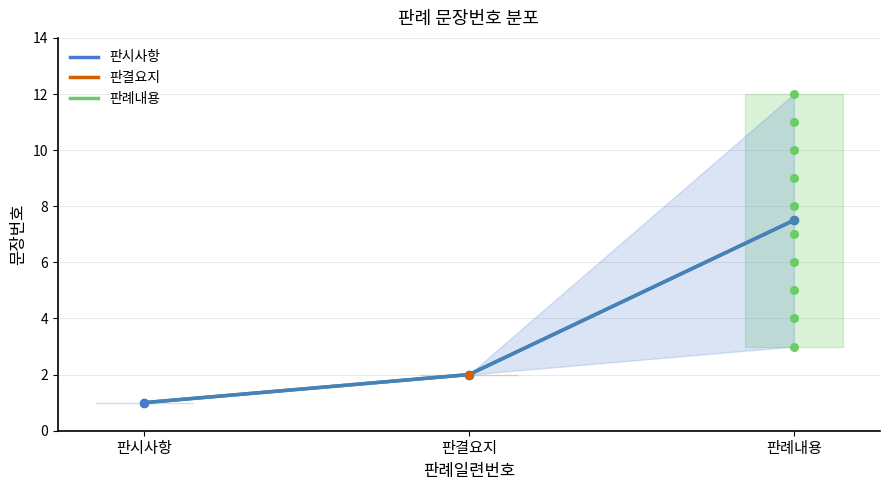

Is the value of 판례내용 평균 at 판례내용 greater than the value of 평균 문장번호 at 판시사항?

Yes